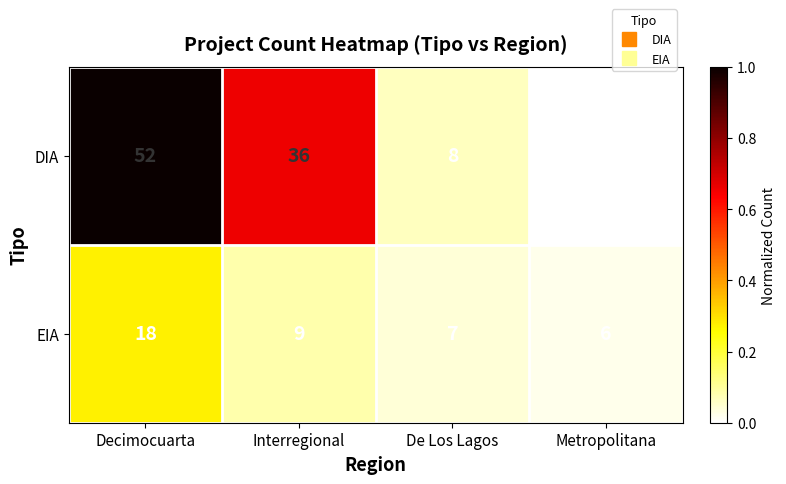

Rank the series by their maximum value, from highest to lowest.

DIA, EIA